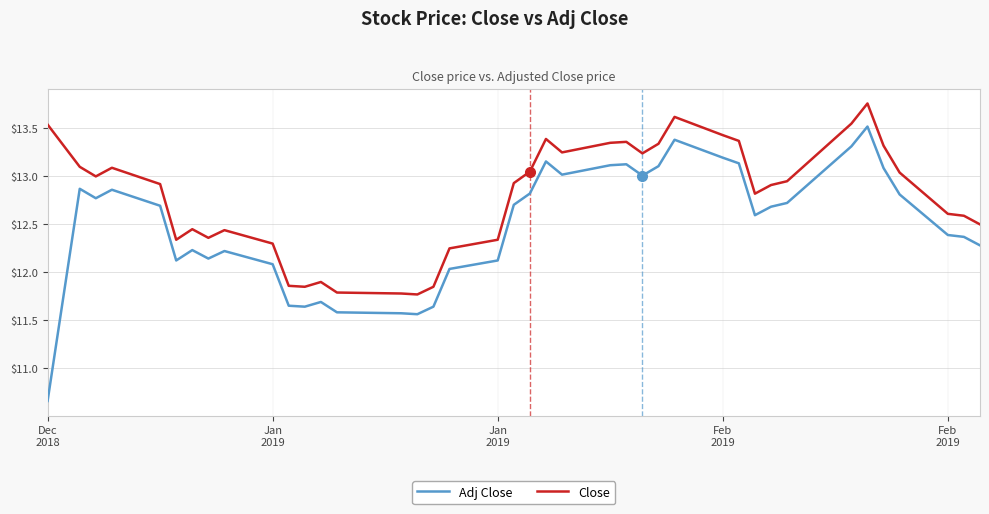

True or false: Close and Adj Close cross at least once.

False